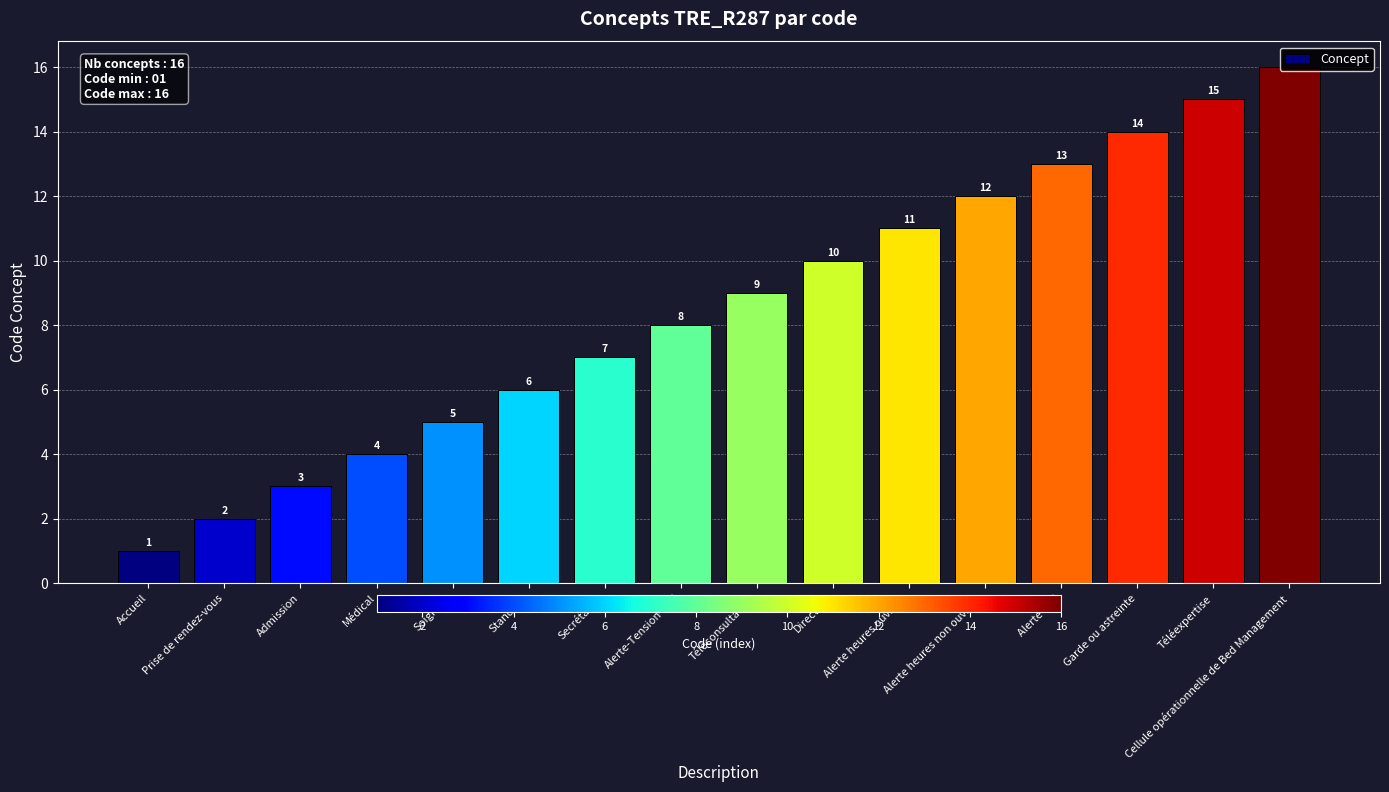

Are the bars grouped side by side (vs. stacked)?

No